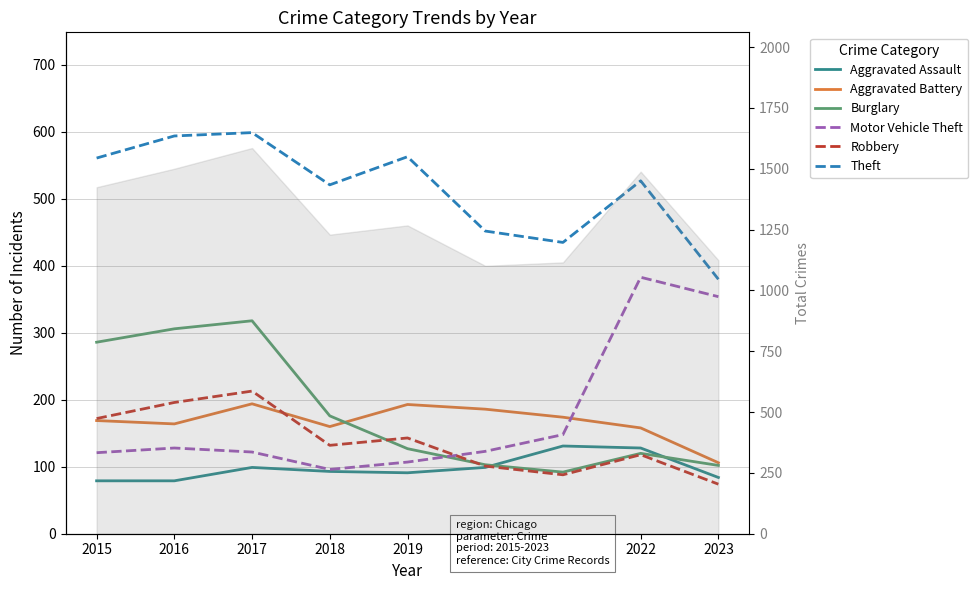

At how many categories does at least one series exceed 143?

9